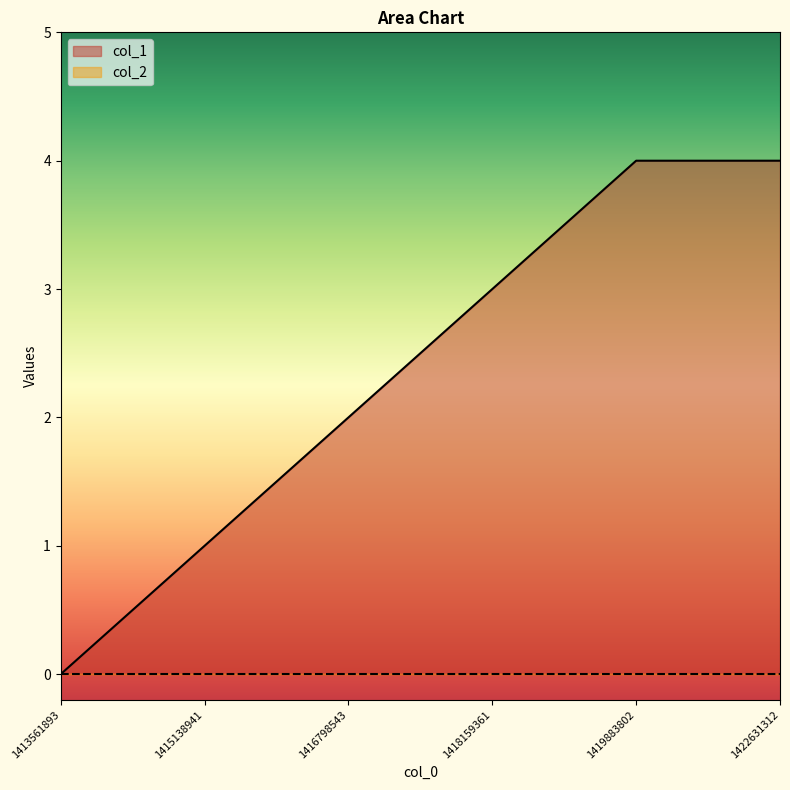

List the labels in order of value, largest first.

1419883802, 1422631312, 1418159361, 1416798543, 1415138941, 1413561893